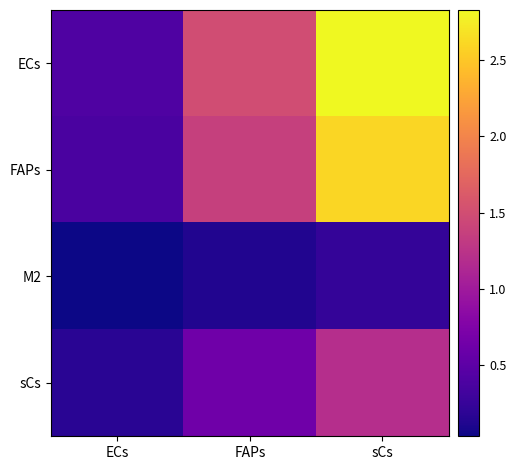

At how many categories does at least one series exceed 0?

3